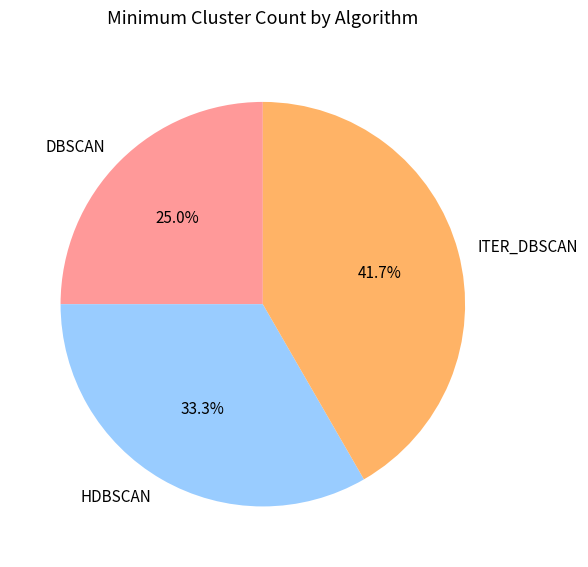

What portion of the pie excludes DBSCAN?

75.0%